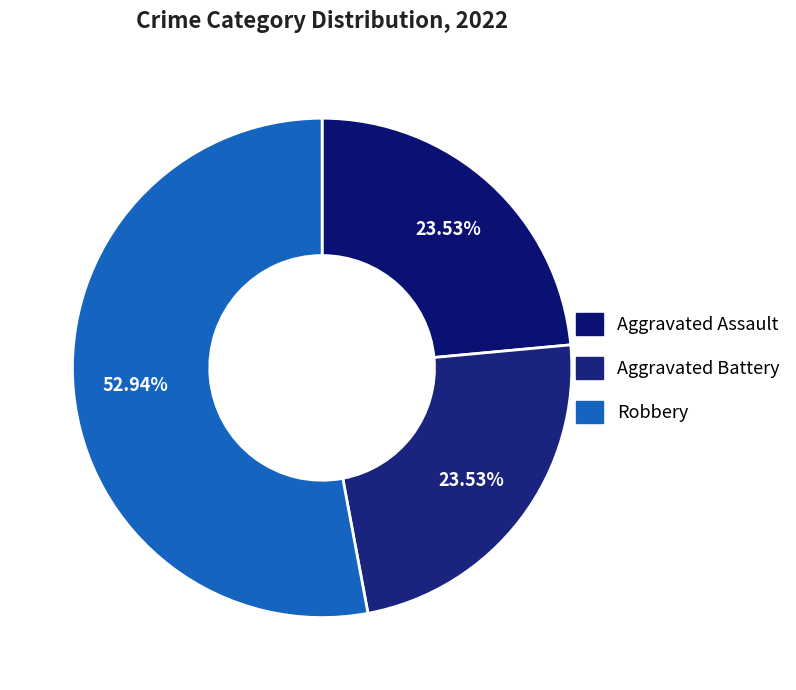

What is the majority slice?

Robbery